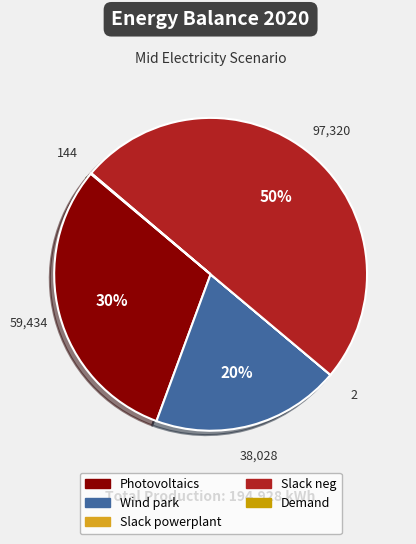

The Slack neg slice represents 42% of the pie. True or false?

False